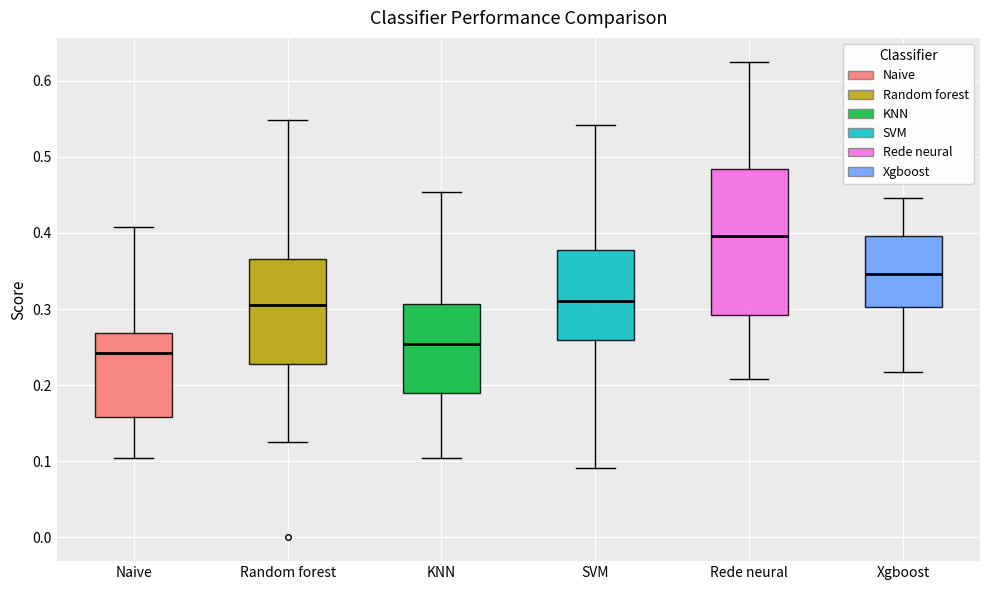

Reading left to right, transcribe this box plot: for each box, give where its median line is, the range the box spans, and where its two whiskers end, as read against the y-axis. The values are not printed on the chart, so give them approximately, as read against the axis.

Naive: median 0.24, box 0.16 to 0.27, whiskers 0.10 to 0.41
Random forest: median 0.30, box 0.23 to 0.37, whiskers 0.13 to 0.55
KNN: median 0.25, box 0.19 to 0.31, whiskers 0.10 to 0.45
SVM: median 0.31, box 0.26 to 0.38, whiskers 0.09 to 0.54
Rede neural: median 0.40, box 0.29 to 0.48, whiskers 0.21 to 0.63
Xgboost: median 0.35, box 0.30 to 0.40, whiskers 0.22 to 0.45